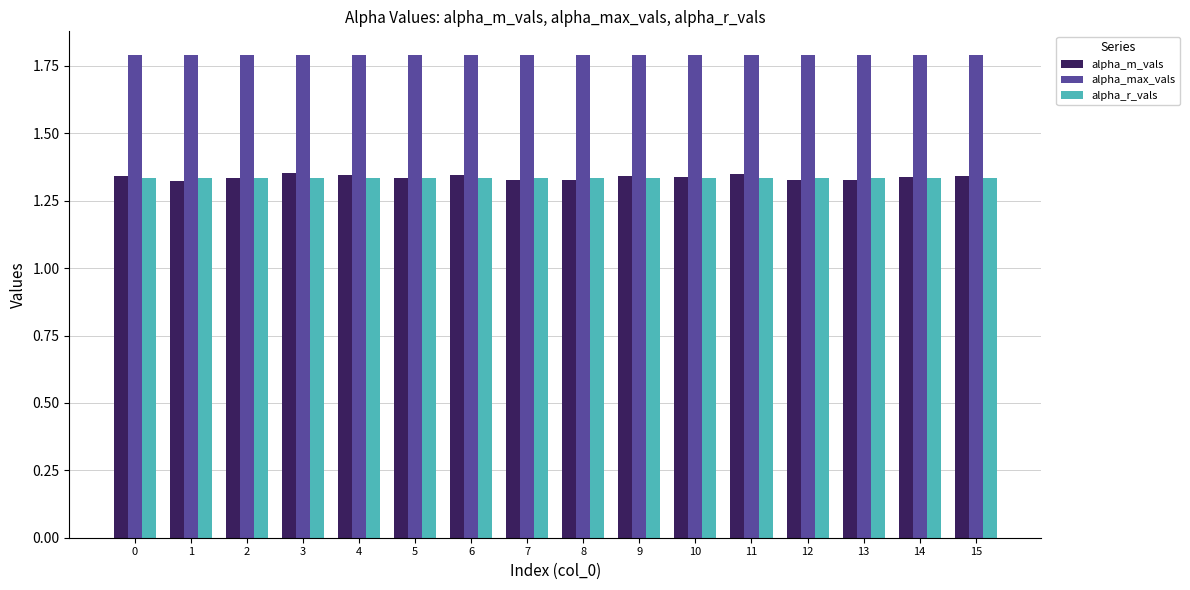

What is the total value across all series at 13?

4.5